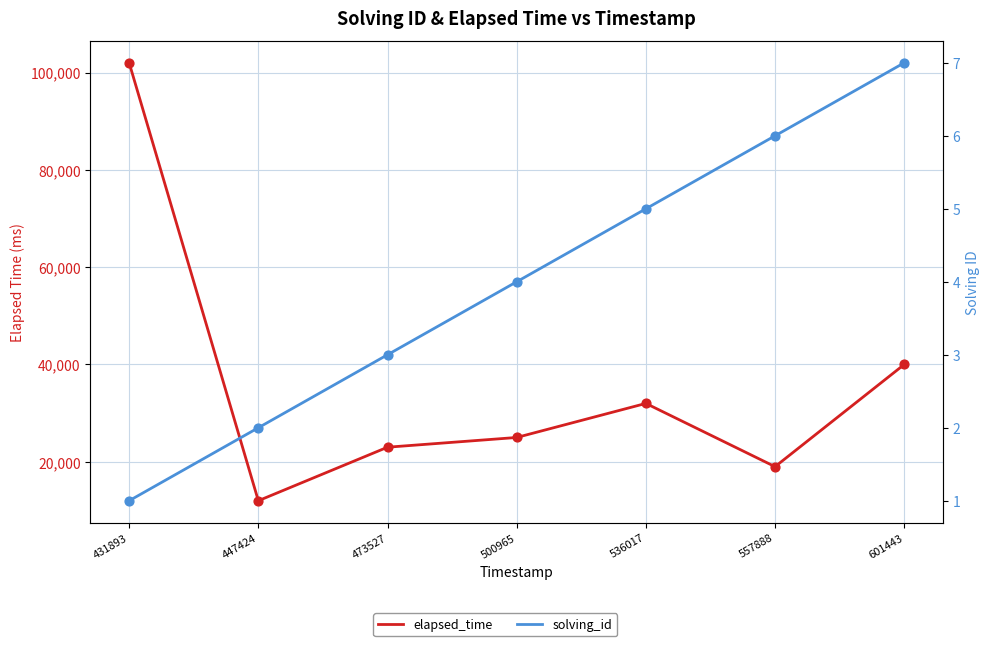

What is the total value across all series at 500965?

25004